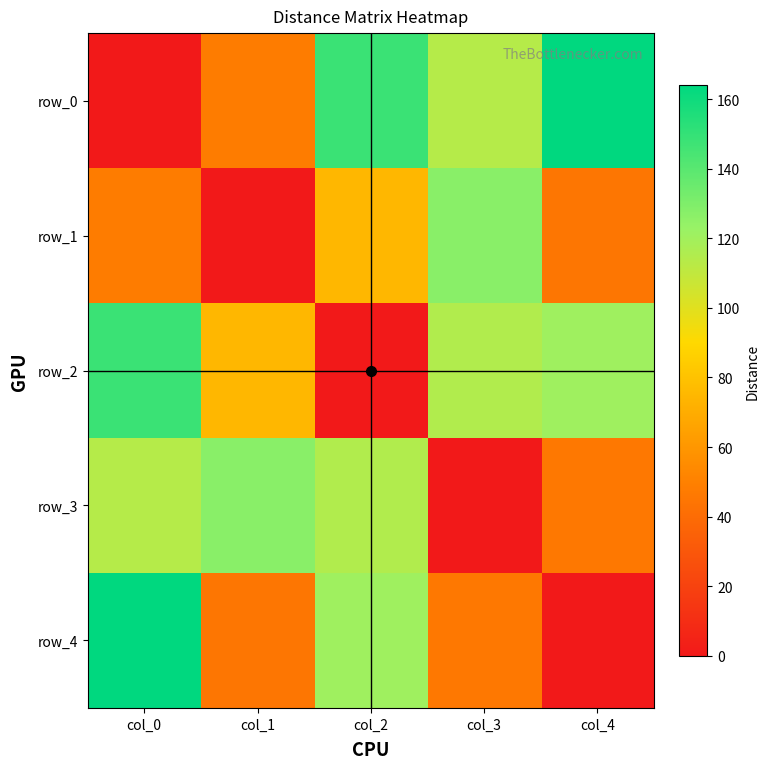

At how many categories does at least one series exceed 162?

2